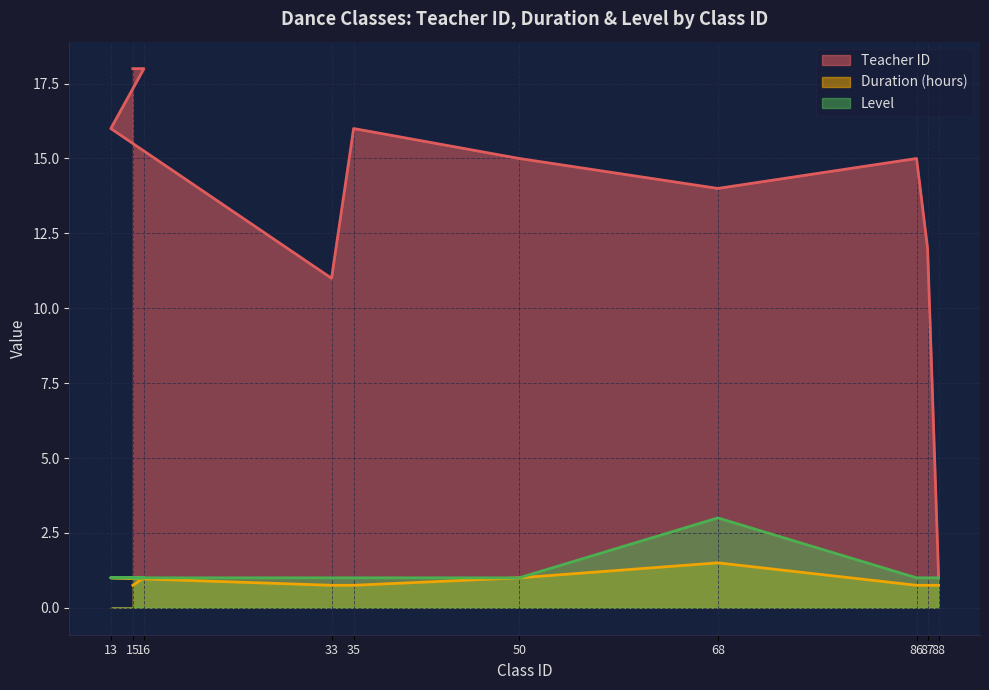

Between 16 and 33, which series saw the biggest shift?

Teacher ID